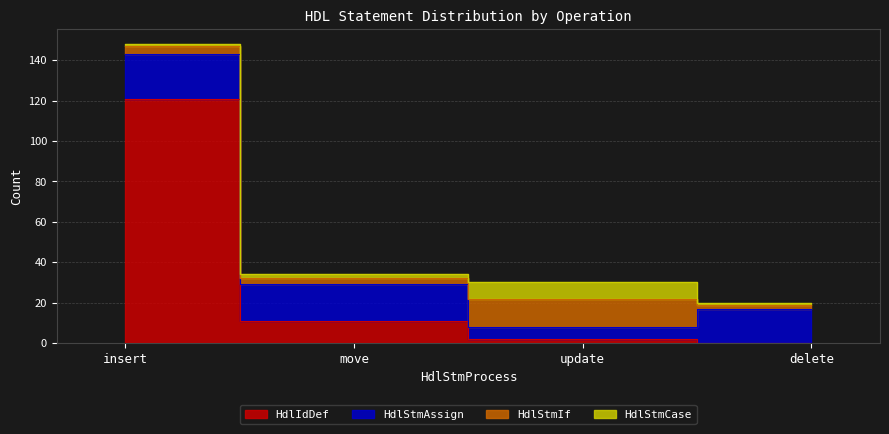

What is the difference between the second highest and second lowest values in the HdlStmIf series?

1